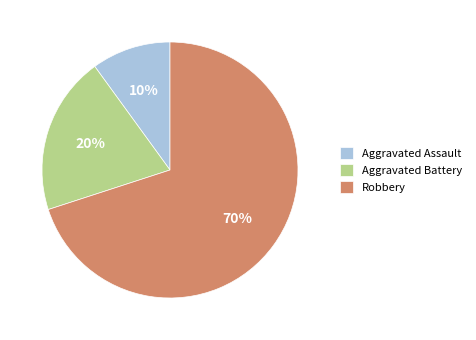

Between Aggravated Assault and Robbery, which is larger?

Robbery